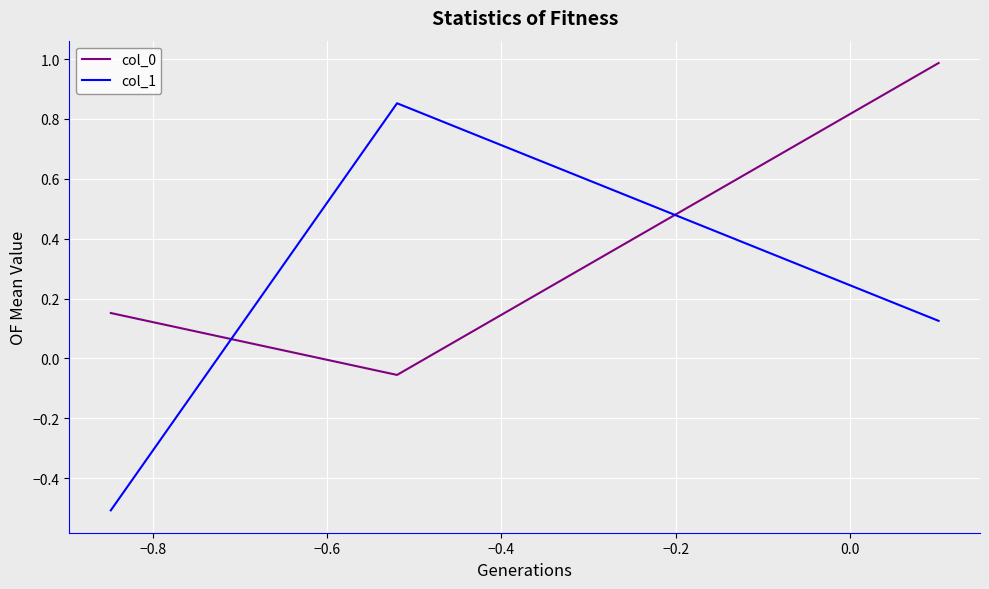

At how many categories does at least one series exceed 0?

3